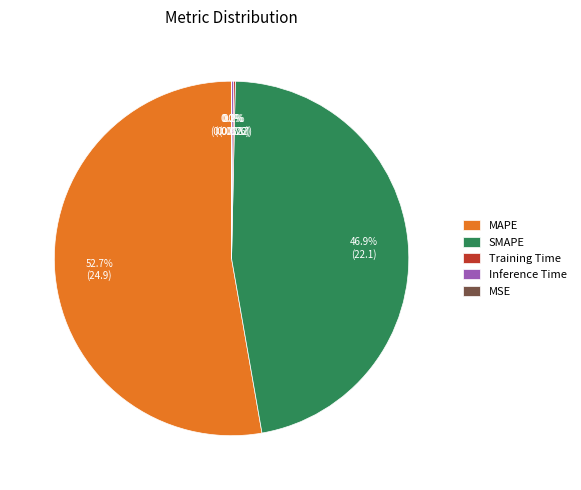

Is there any slice that represents more than half of the pie?

Yes